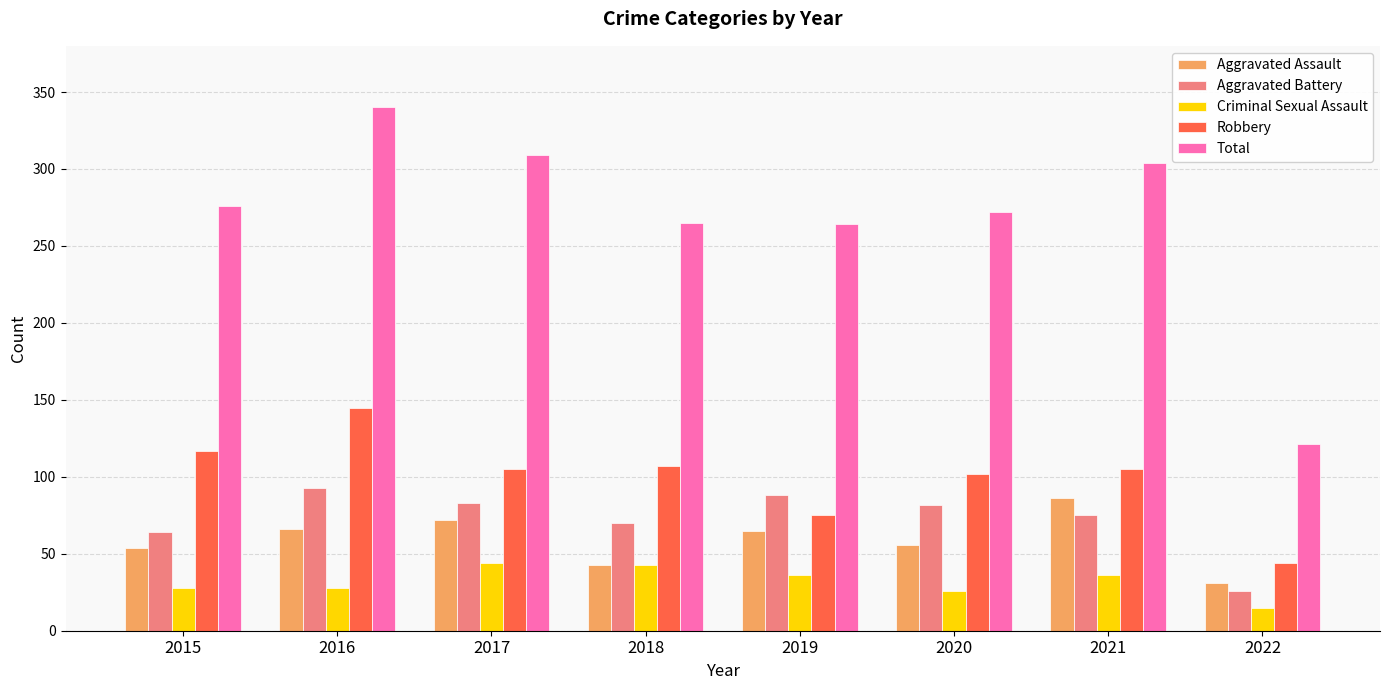

Is it true that Total equals 30 at 2022?

False